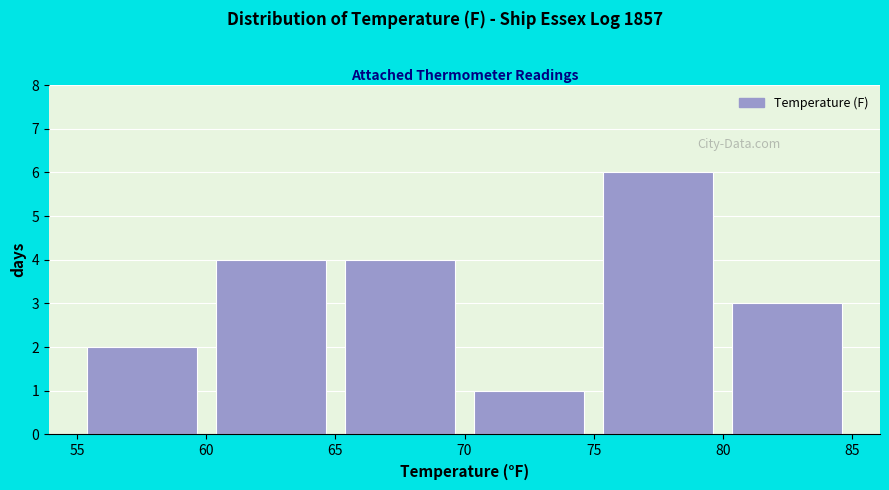

Reading left to right, transcribe this chart: for each bar, give the range it covers on the x-axis and its height. The values are not printed on the chart, so give them approximately, as read against the axis.

55 to 60: 2
60 to 65: 4
65 to 70: 4
70 to 75: 1
75 to 80: 6
80 to 85: 3